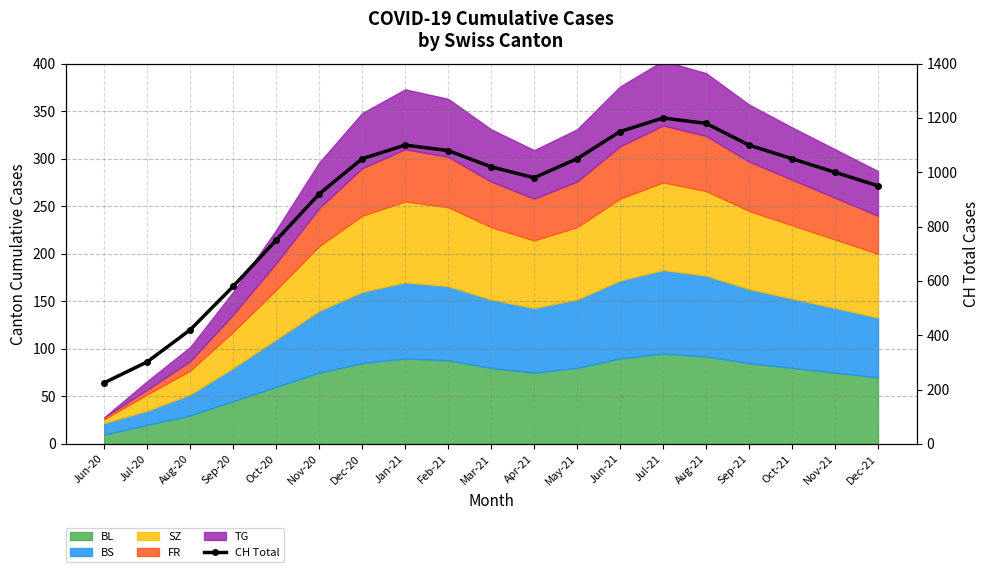

Rank the categories by value from lowest to highest.

Jun-20, Jul-20, Aug-20, Sep-20, Oct-20, Nov-20, Dec-21, Apr-21, Nov-21, Mar-21, Dec-20, May-21, Oct-21, Feb-21, Jan-21, Sep-21, Jun-21, Aug-21, Jul-21